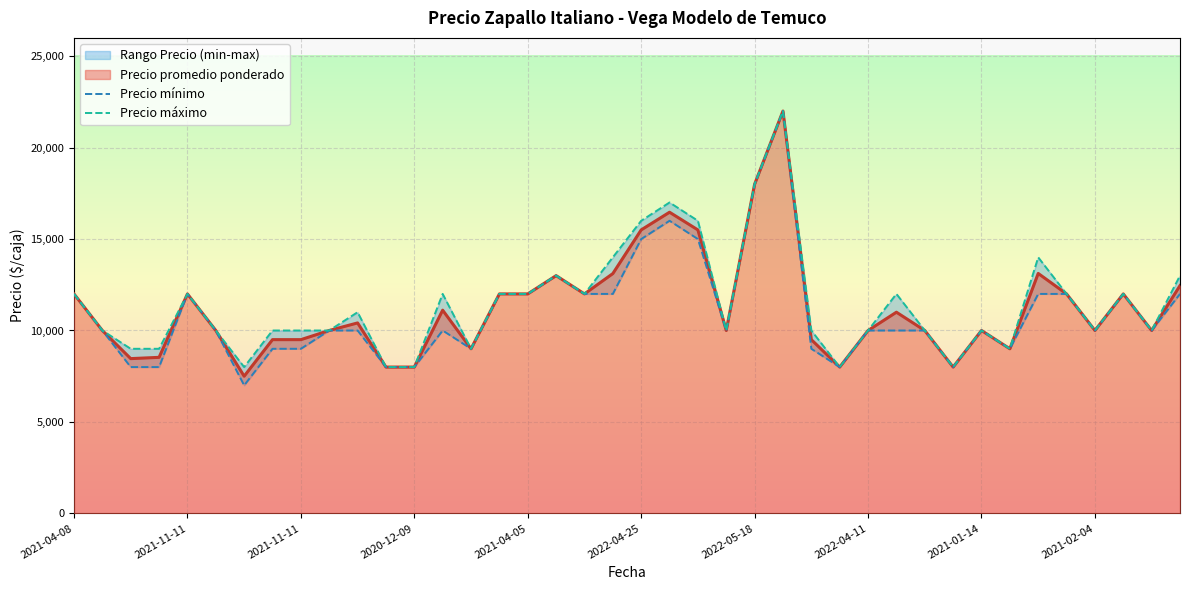

True or false: Precio mínimo and Precio máximo intersect in this chart.

False